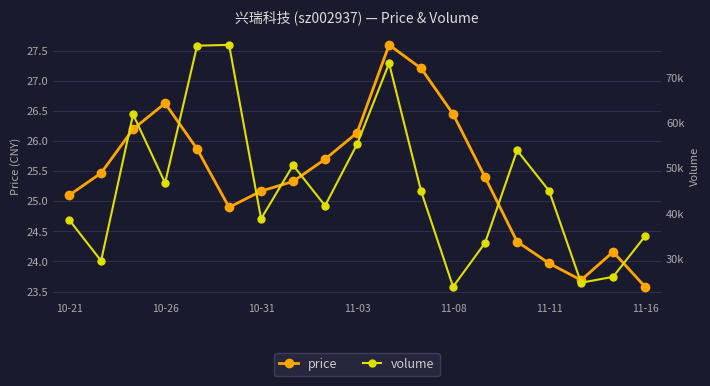

The price series shows 11.6 at 11-03. True or false?

False